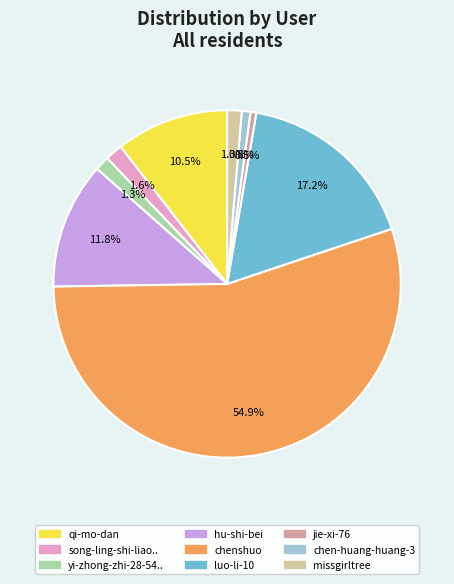

How many slices are in this pie chart?

9